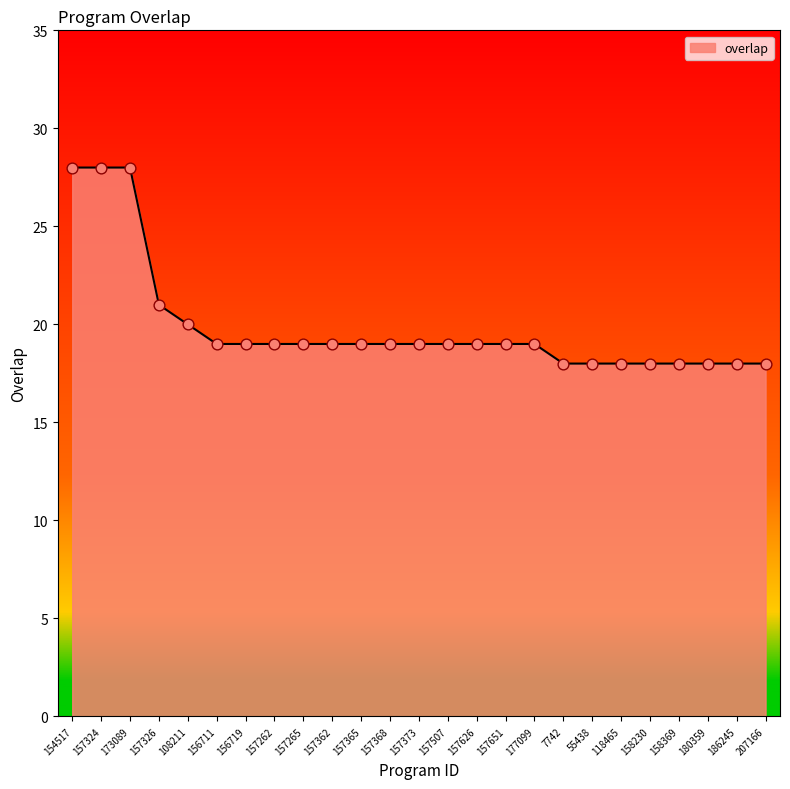

Which has a higher value, 154517 or 157262?

154517